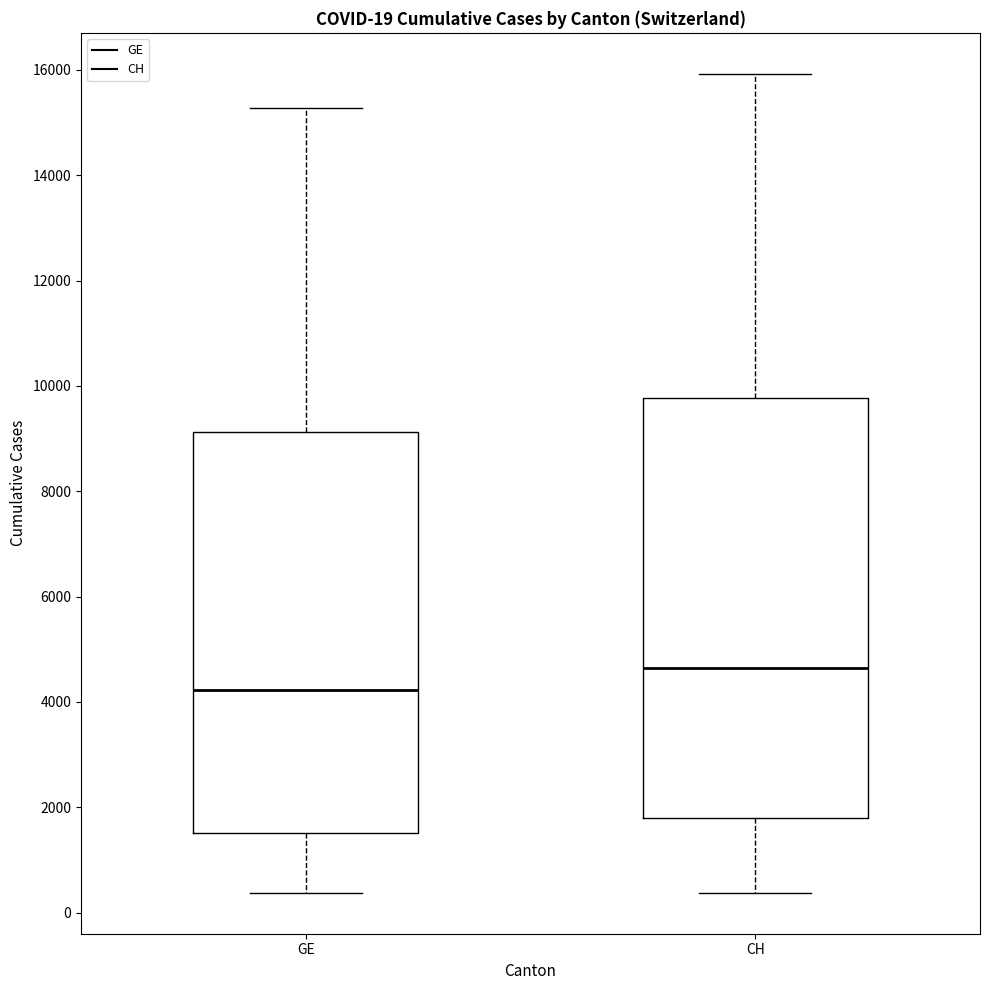

Which box is the tallest, from its lower edge to its upper edge?

CH